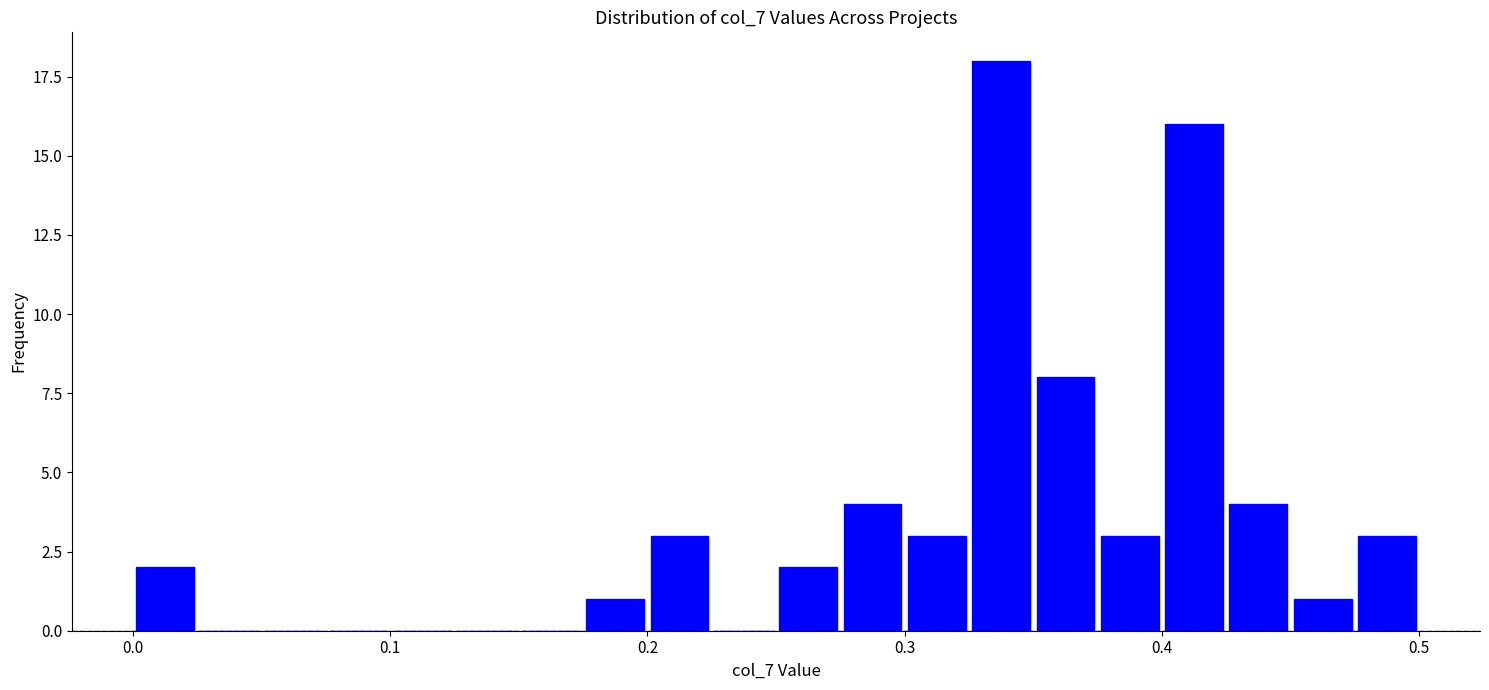

Around what value on the x-axis is the tallest bar? Give the approximate position of its centre, as read against the axis.

0.34